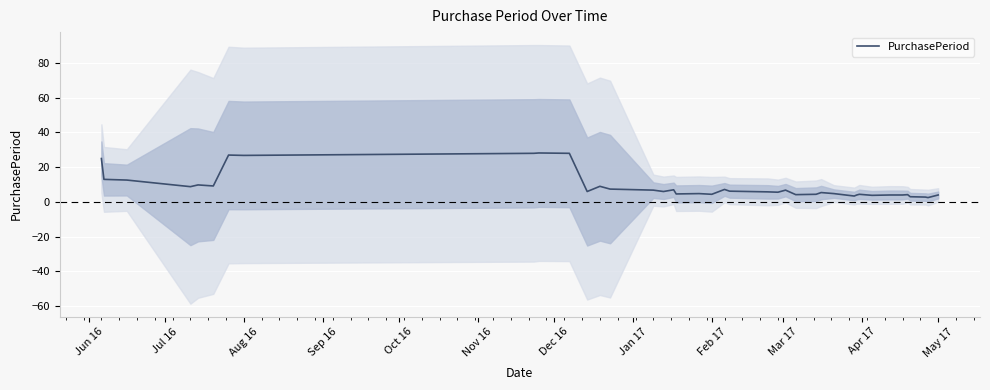

What is the highest value of the PurchasePeriod series?

28.2